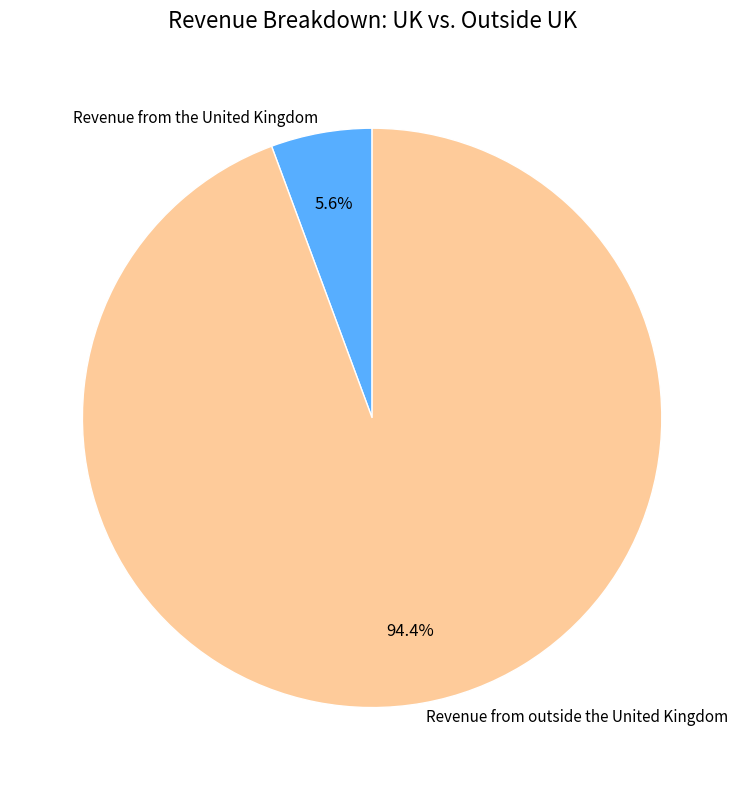

How many slices are in this pie chart?

2